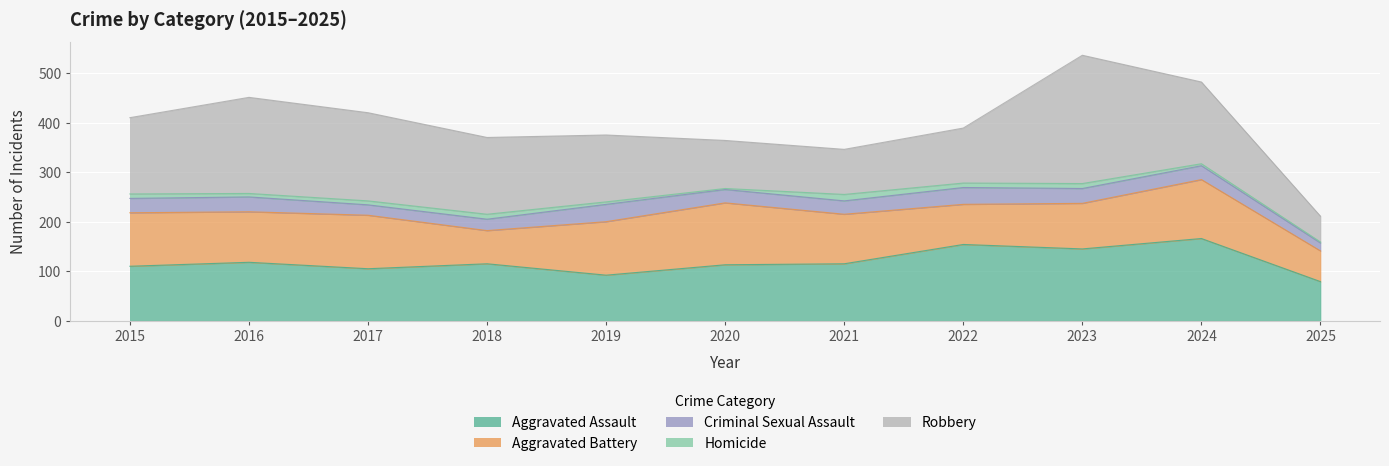

What is the highest value of the Aggravated Battery series?

125